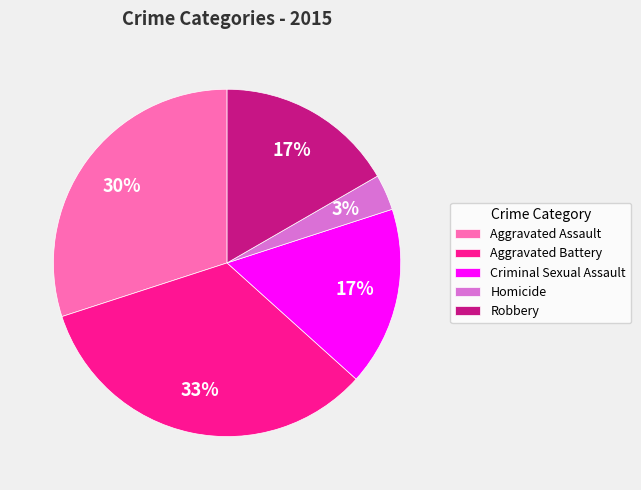

To the nearest percent, what percentage of the pie is Aggravated Battery?

33%